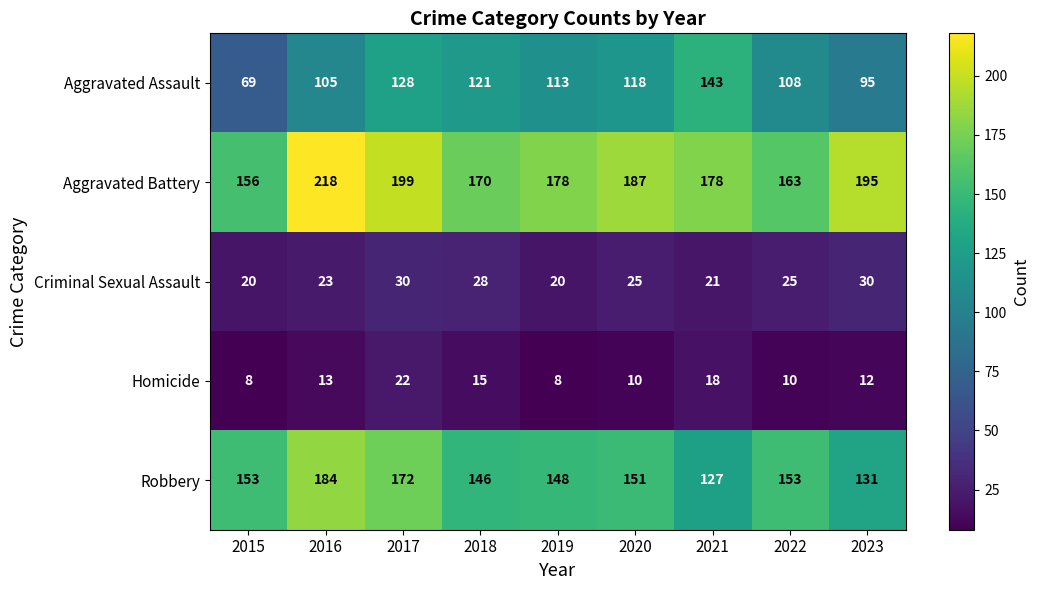

Rank the series by their maximum value, from highest to lowest.

Aggravated Battery, Robbery, Aggravated Assault, Criminal Sexual Assault, Homicide